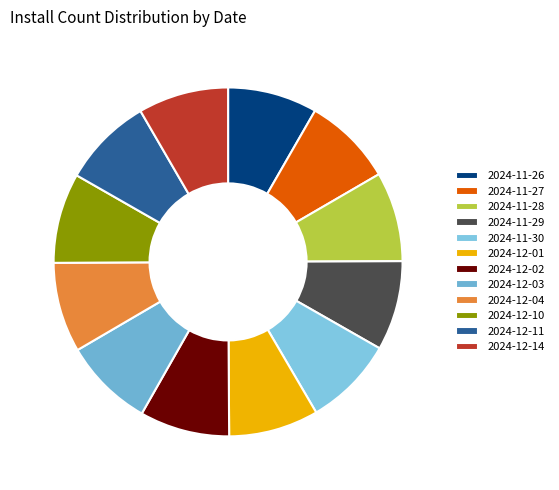

Rank the categories by value from lowest to highest.

2024-11-26, 2024-11-27, 2024-11-28, 2024-11-29, 2024-11-30, 2024-12-01, 2024-12-02, 2024-12-03, 2024-12-04, 2024-12-10, 2024-12-11, 2024-12-14